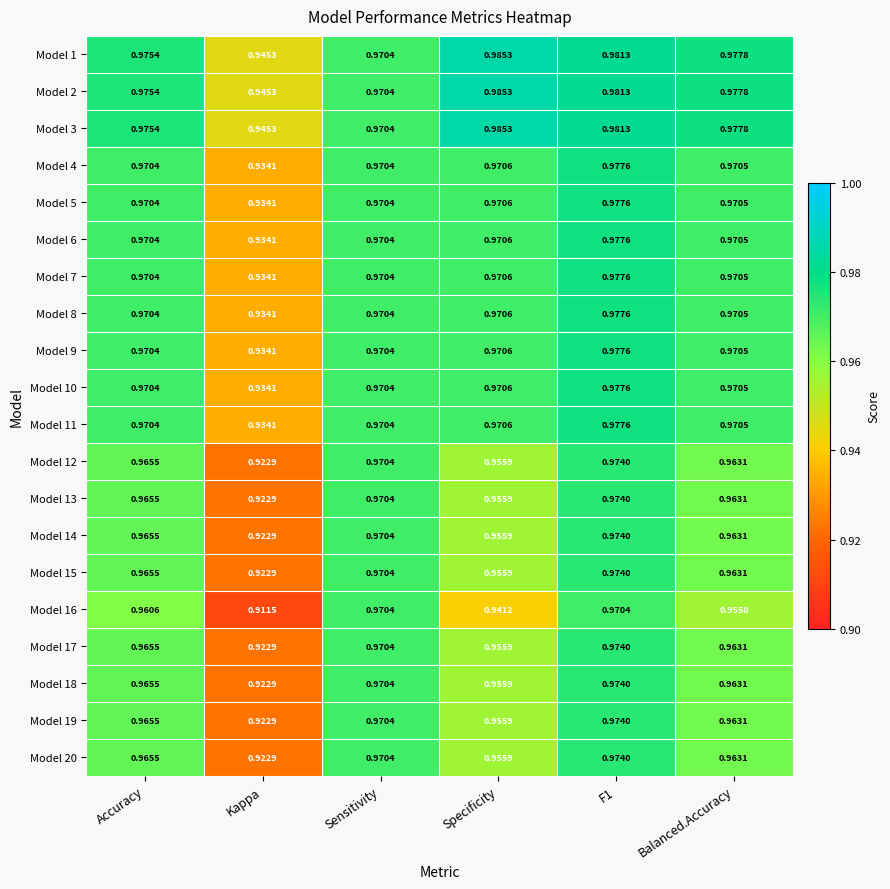

Where is Model 8 nearest to the value 0?

Kappa